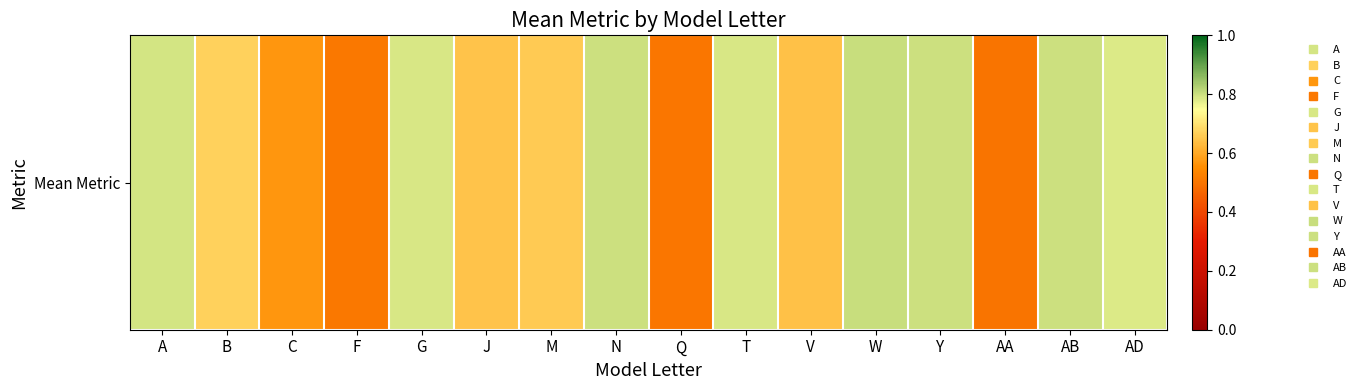

Between W and M, which is larger?

W